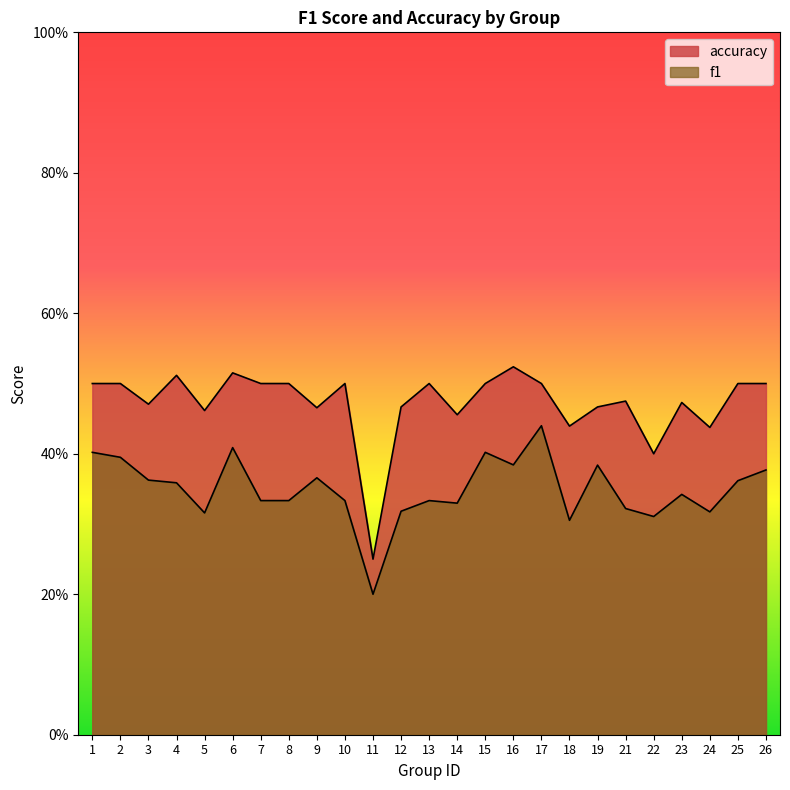

Count the f1 values in the range 0 to 1.

25